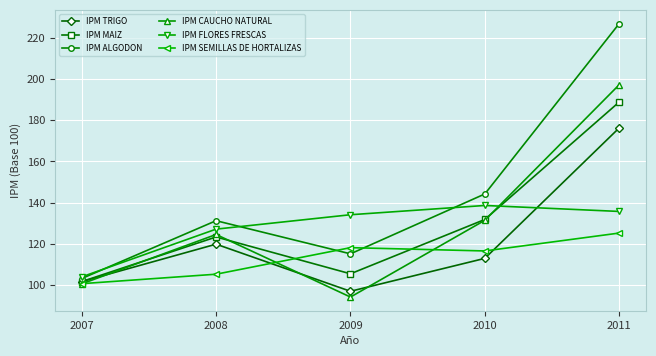

Does the chart display data point markers on the line(s)?

Yes